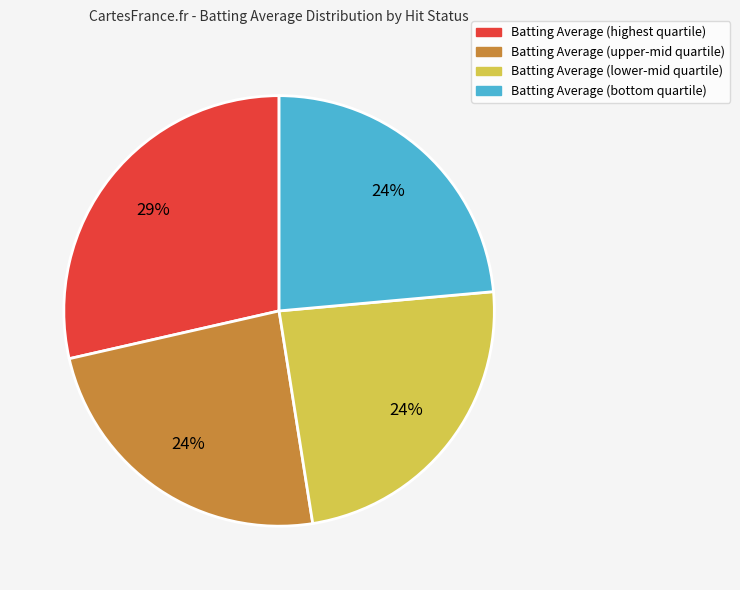

Is there a majority slice in this chart?

No